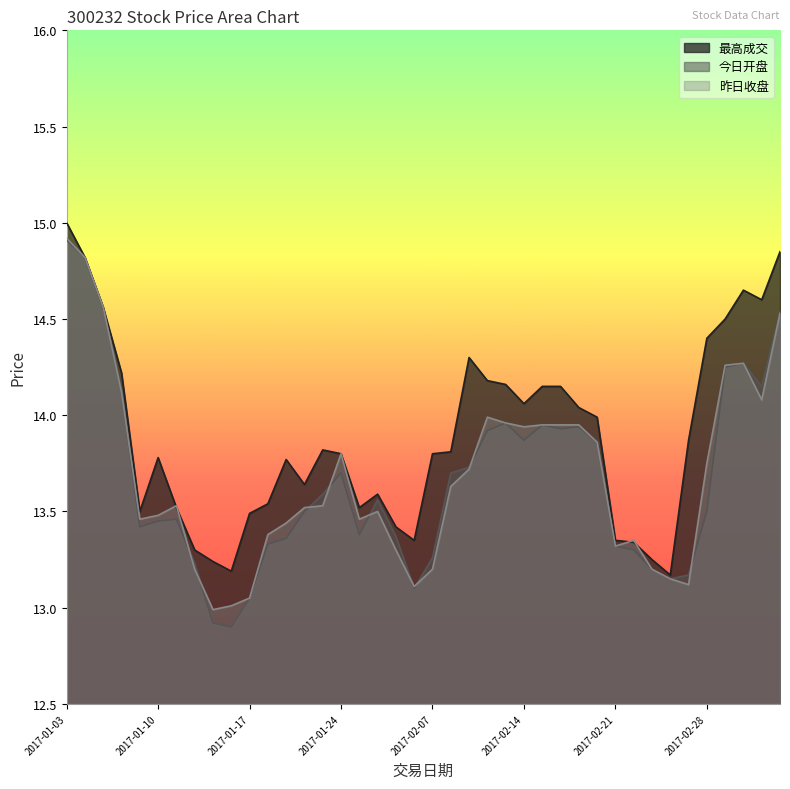

How many data points in 昨日收盘 are above 13?

39